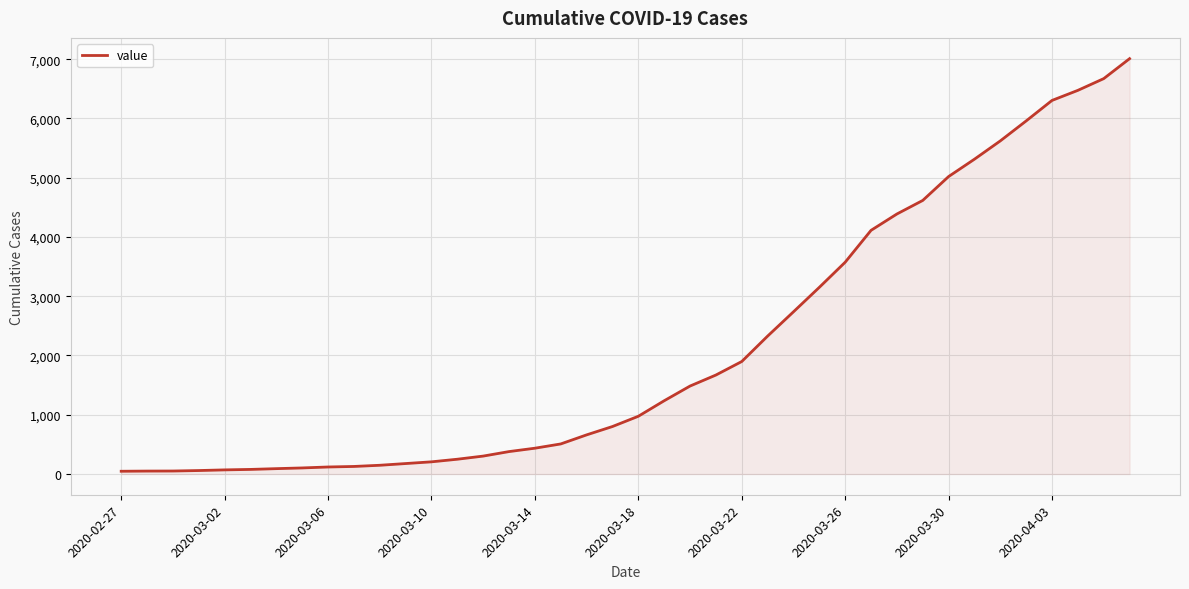

What is the maximum value shown in the chart?

7010